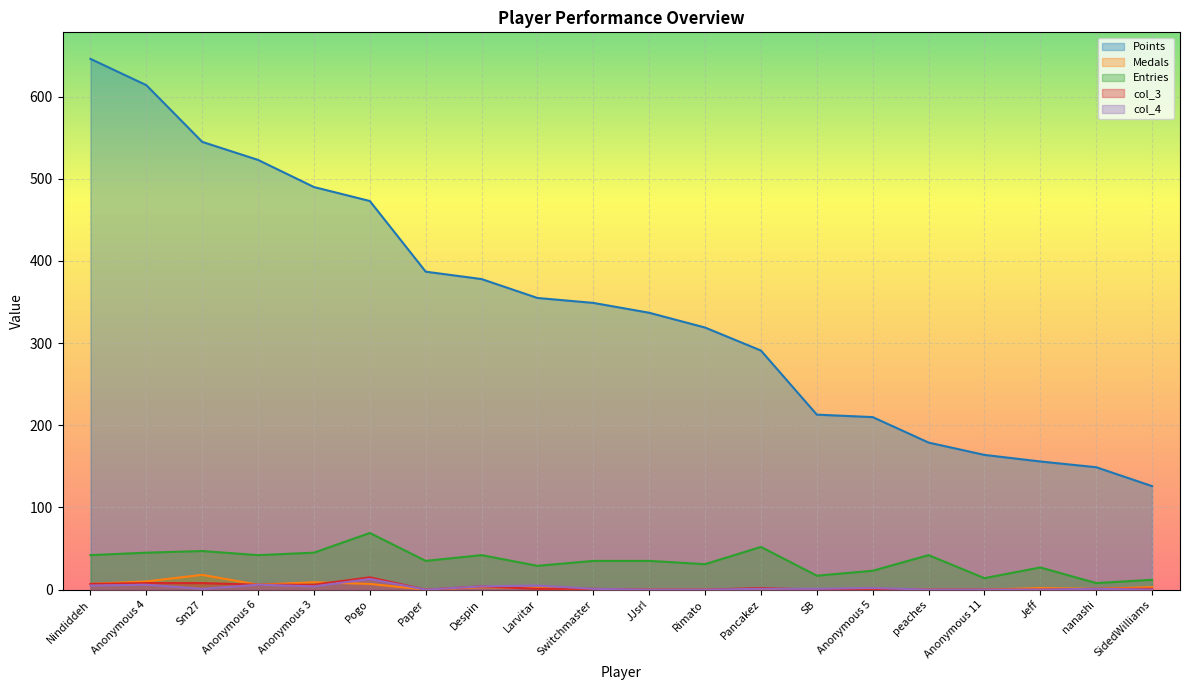

At how many categories does at least one series exceed 43?

20